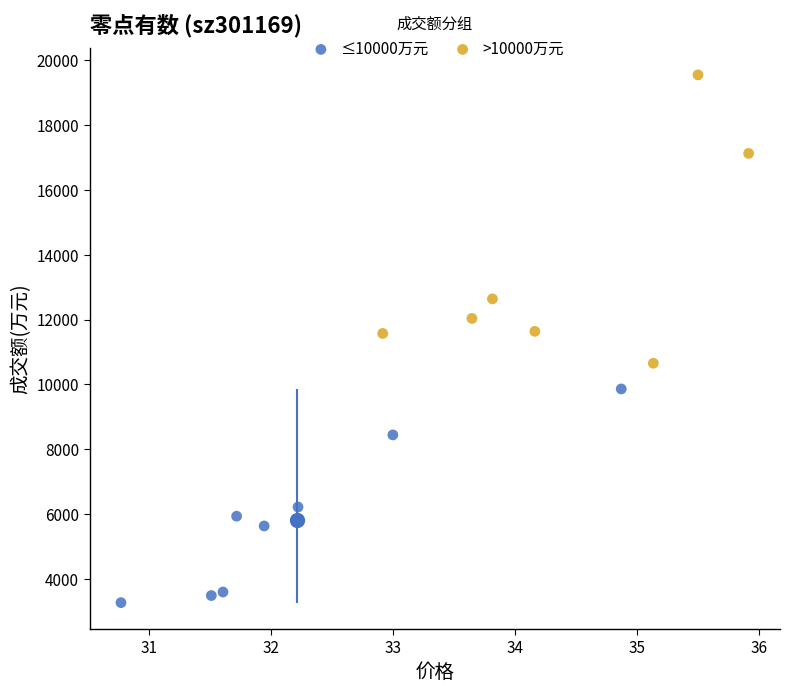

Which series has the widest spread of Y values?

>10000万元